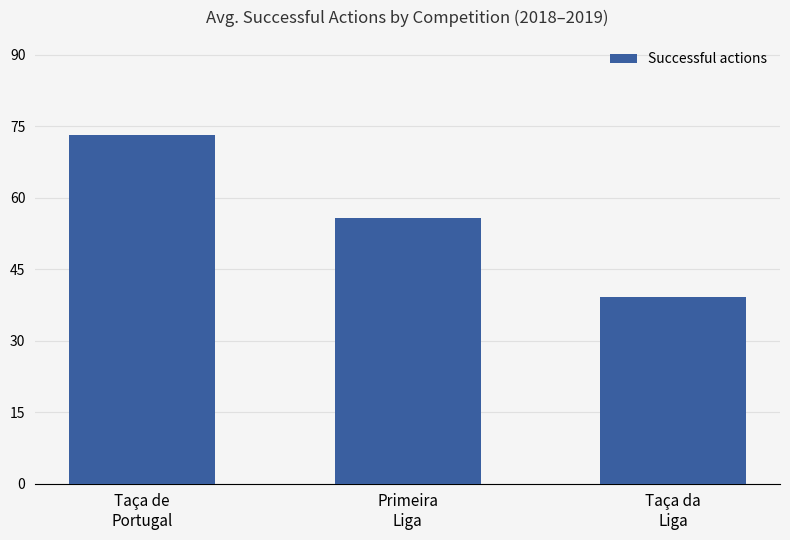

The value at Taça da
Liga is 39.2. True or false?

True